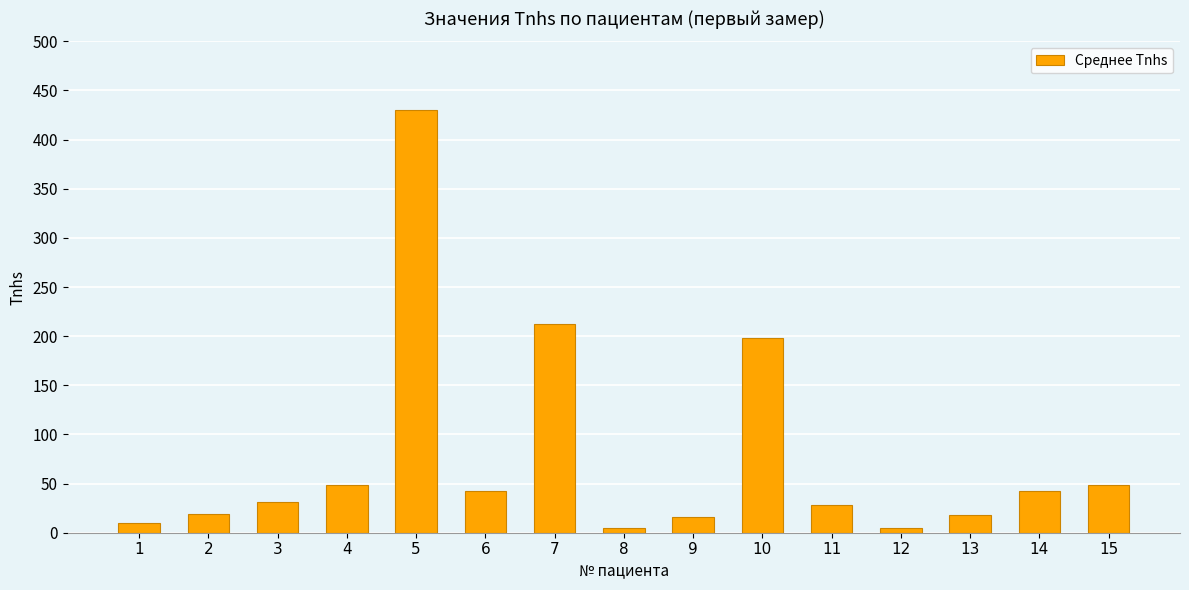

What is the value of the 7th bar from the left?

212.2